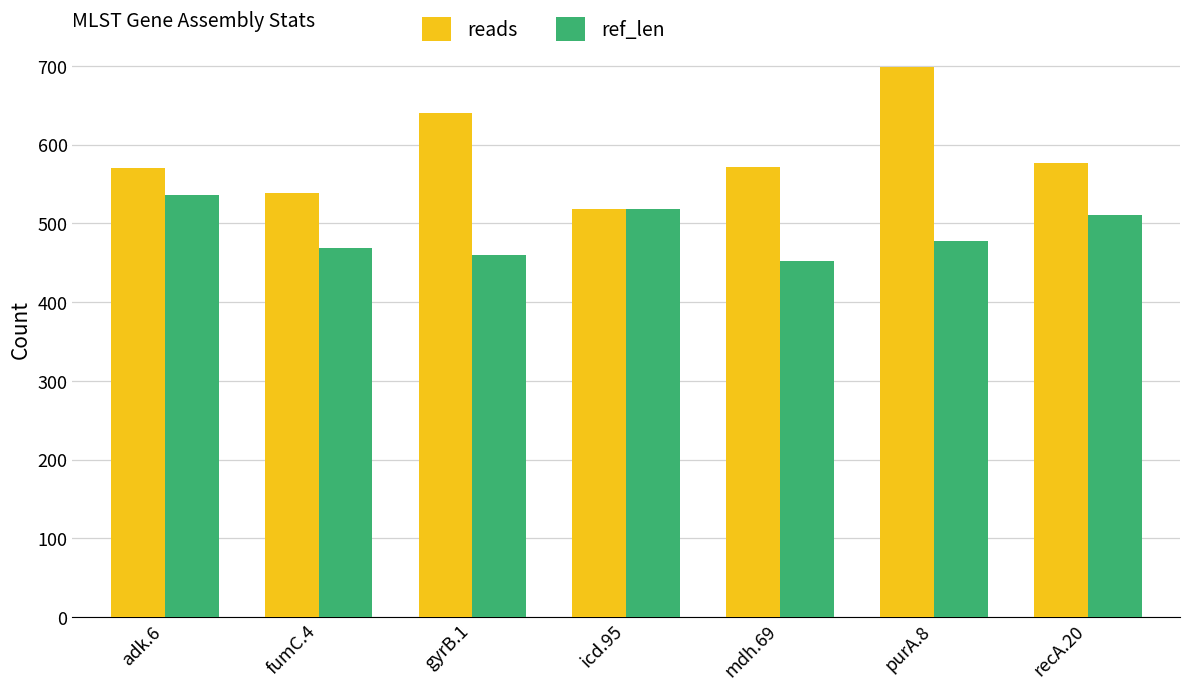

What is the smallest value displayed?

452